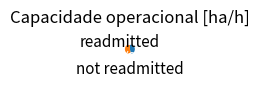

How many segments does this pie chart have?

2